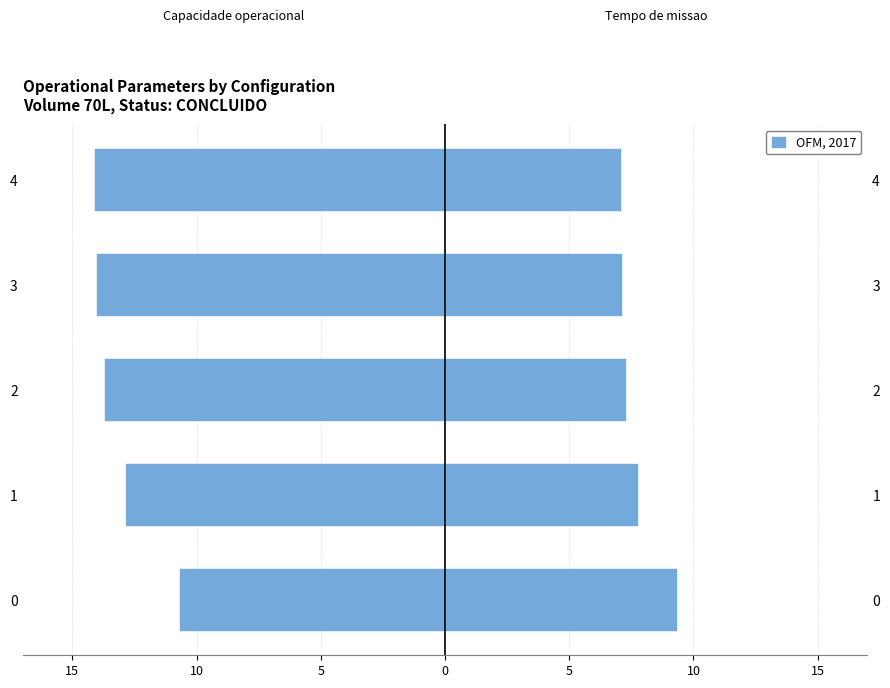

Read the Capacidade operacional [ha/h] value at 1.

-12.9